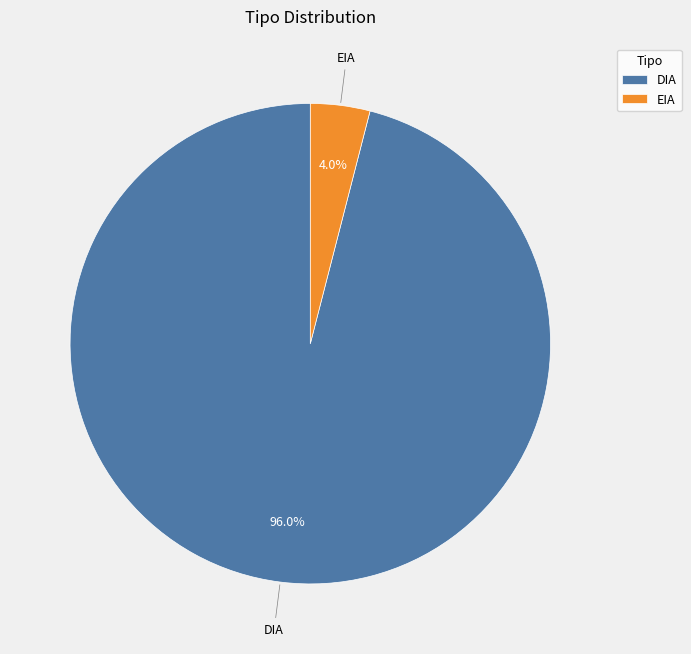

To the nearest percent, what percentage of the pie is DIA?

96%